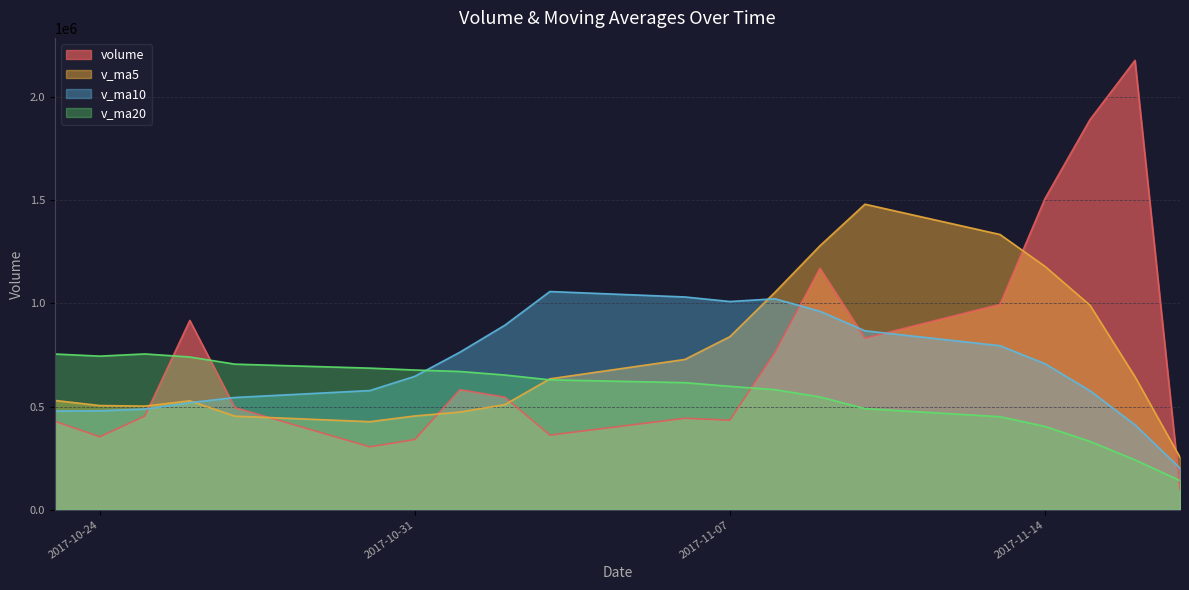

At which category does v_ma5 reach its first local peak?

2017-10-26